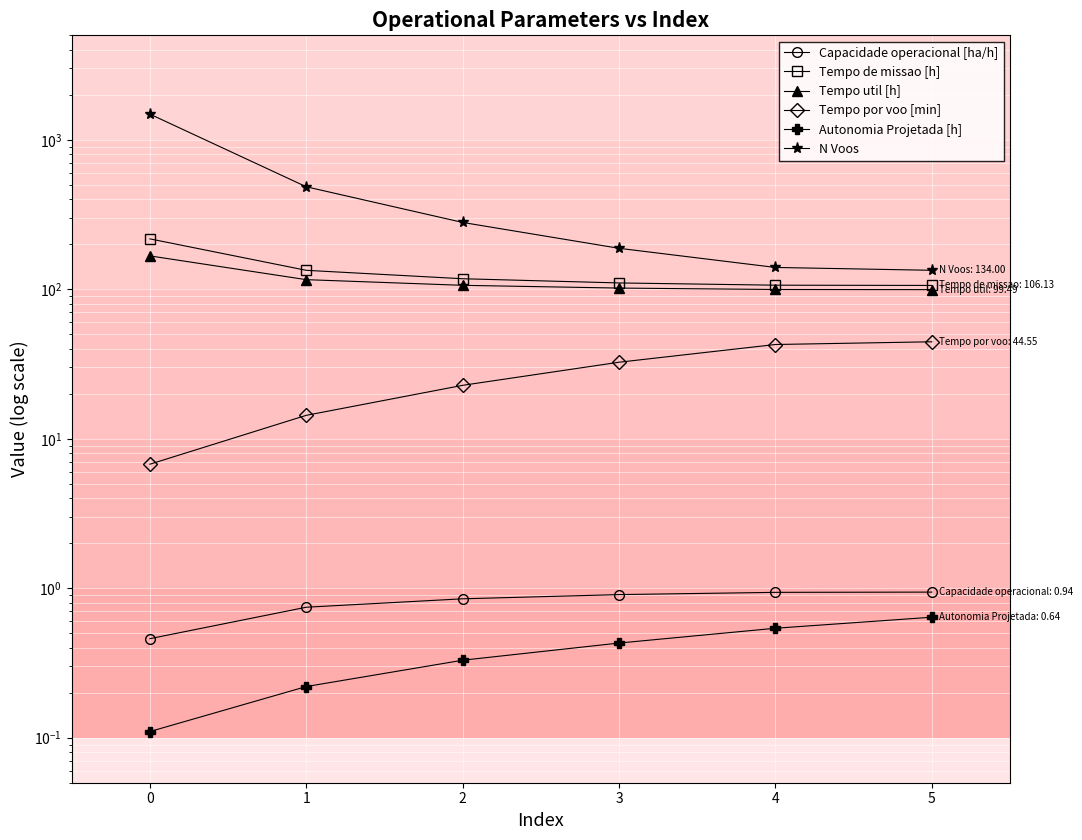

Reading left to right, transcribe all the data shown in this chart.

Capacidade operacional [ha/h]: 0.5	0.7	0.8	0.9	0.9	0.9
Tempo de missao [h]: 217.4	133.9	117.7	110.3	106.5	106.1
Tempo util [h]: 167.2	116.0	106.3	101.9	99.7	99.5
Tempo por voo [min]: 6.8	14.3	22.8	32.5	42.7	44.5
Autonomia Projetada [h]: 0.1	0.2	0.3	0.4	0.5	0.6
N Voos: 1485.0	485.0	280.0	188.0	140.0	134.0